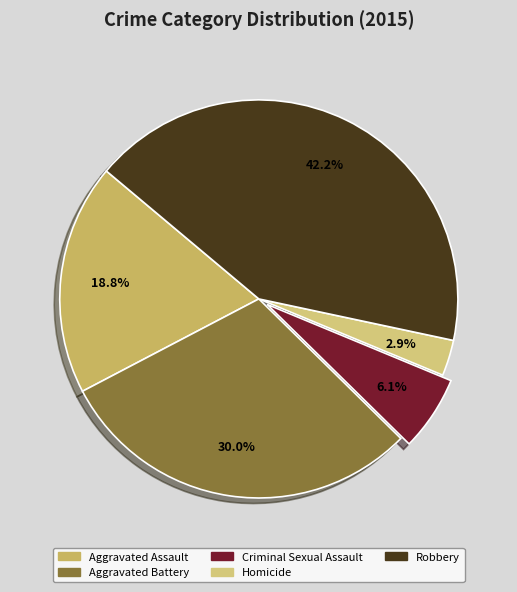

How many segments does this pie chart have?

5